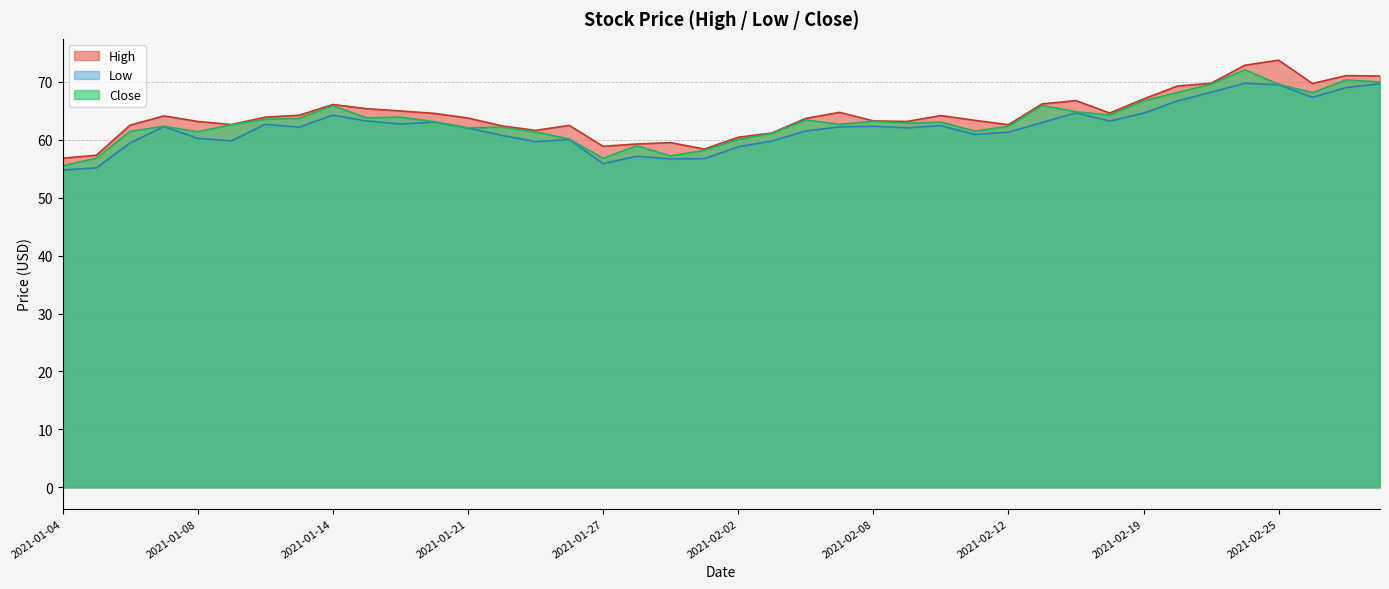

Reading left to right, what are all the values shown in this chart?

High: 56.8	57.3	62.5	64.1	63.2	62.6	63.9	64.2	66.1	65.4	65.0	64.5	63.8	62.4	61.6	62.5	58.9	59.3	59.5	58.4	60.4	61.2	63.7	64.7	63.3	63.2	64.2	63.4	62.6	66.2	66.8	64.6	67.0	69.3	69.8	72.9	73.7	69.7	71.1	71.0
Low: 54.8	55.1	59.4	62.3	60.2	59.8	62.7	62.2	64.2	63.2	62.7	63.0	62.0	60.8	59.7	60.0	55.9	57.2	56.7	56.7	58.8	59.8	61.5	62.2	62.3	62.1	62.4	60.9	61.3	63.0	64.6	63.2	64.6	66.7	68.2	69.8	69.5	67.3	69.0	69.7
Close: 55.5	56.8	61.4	62.3	61.4	62.6	63.5	63.7	65.9	63.8	63.9	63.1	62.1	62.2	61.4	60.1	56.8	59.0	57.2	58.2	60.0	61.1	63.4	62.6	63.2	62.9	63.0	61.5	62.3	65.9	64.8	64.3	66.7	68.1	69.6	72.1	69.6	68.1	70.3	70.0